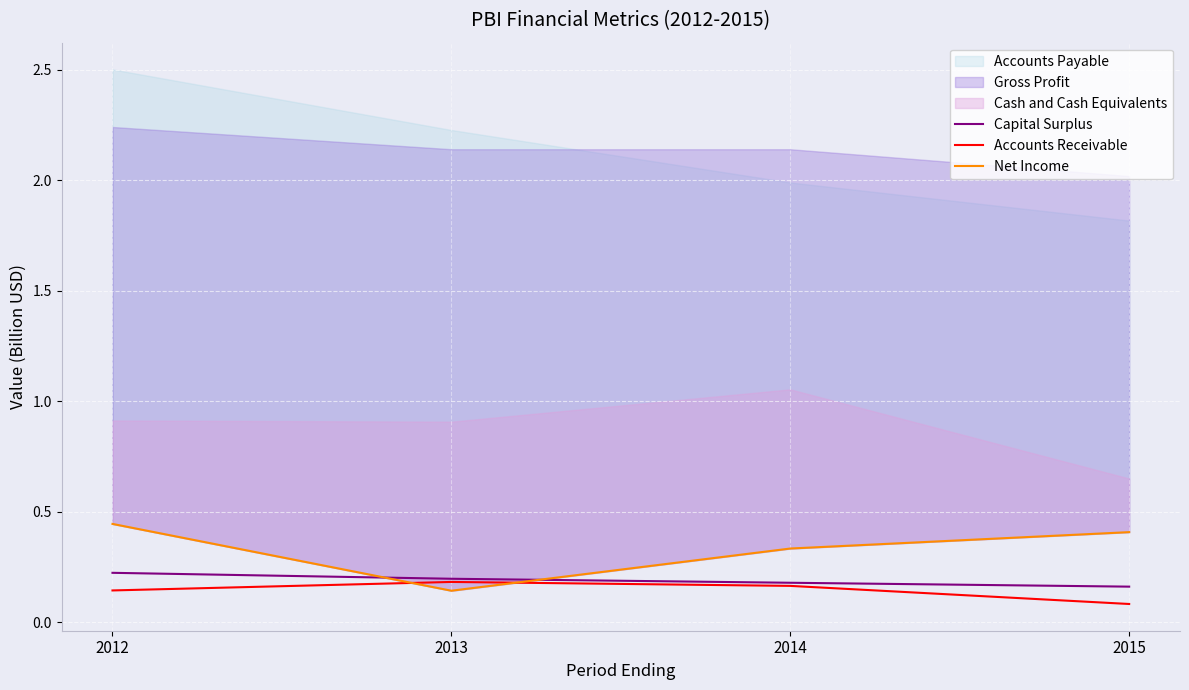

What is the sum of all Accounts Receivable values?

0.6